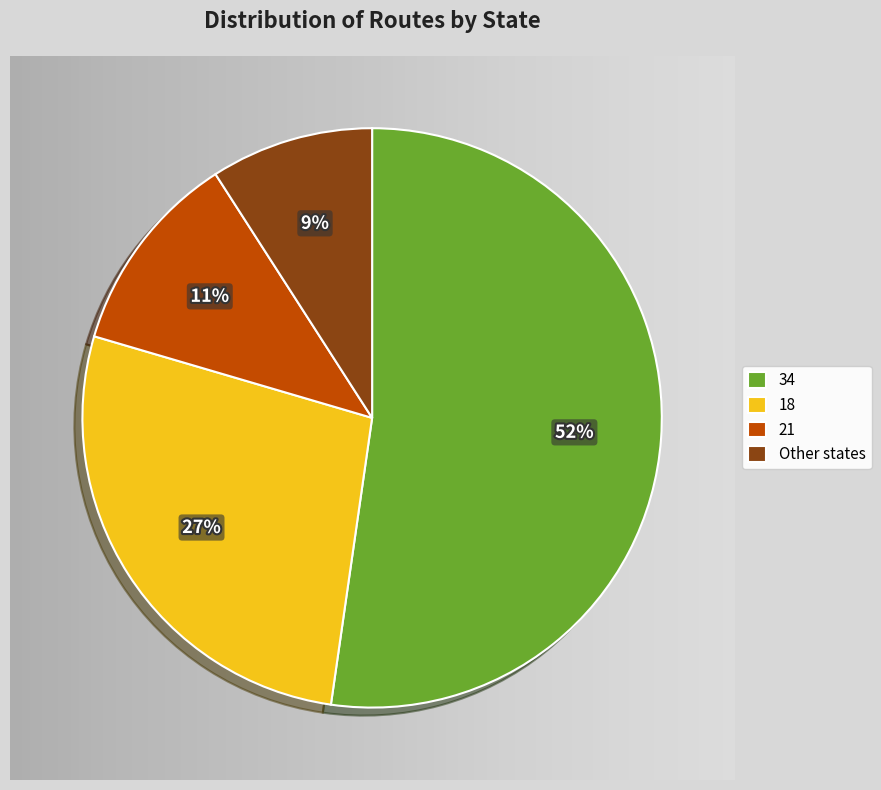

What is the largest slice in the pie chart?

34